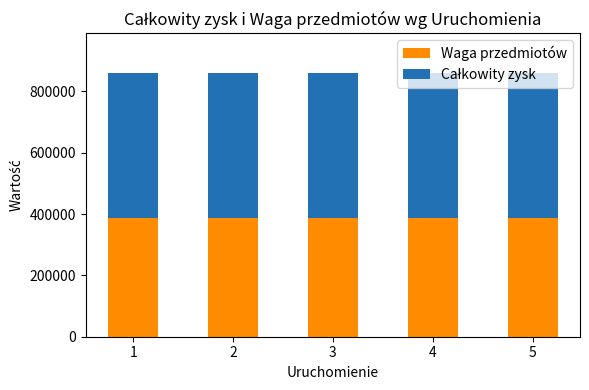

What is the highest value of the Waga przedmiotów series?

387150